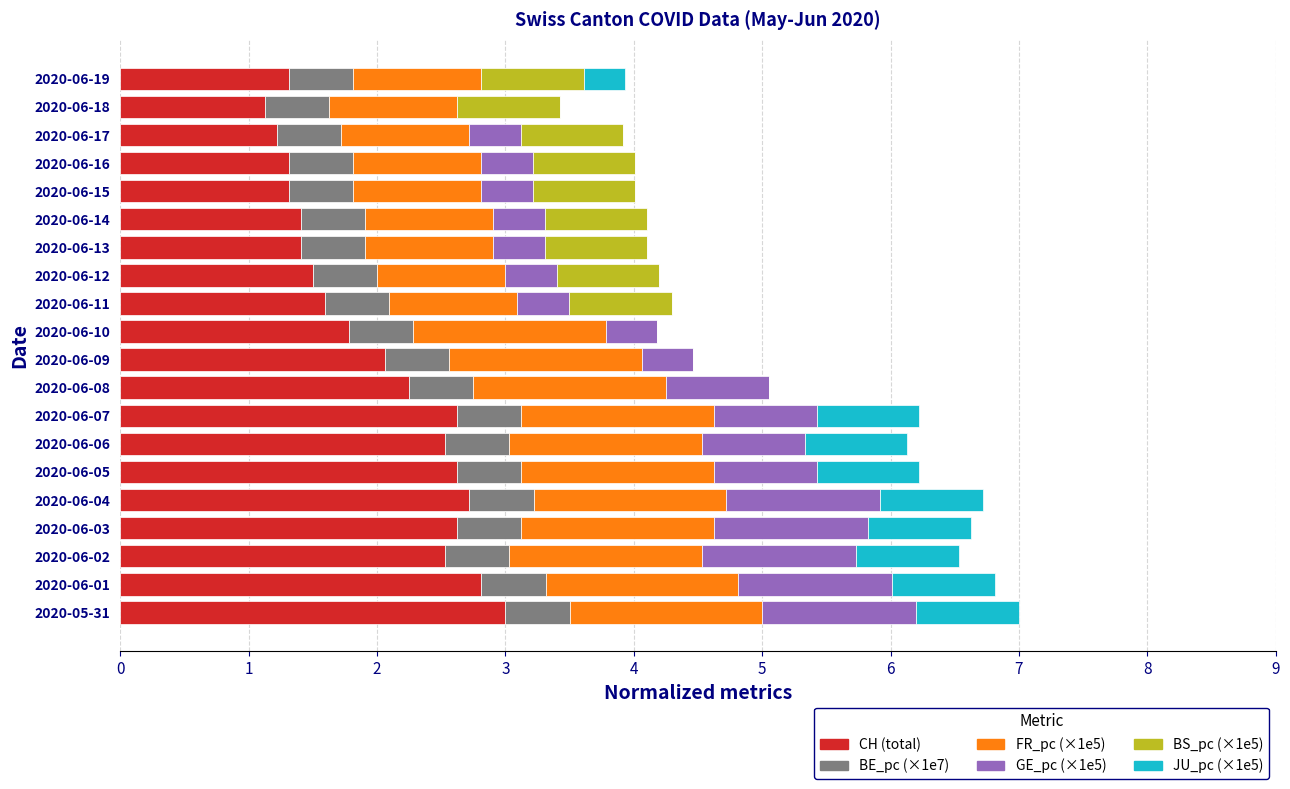

What is the sum of all CH (total) values?

39.8